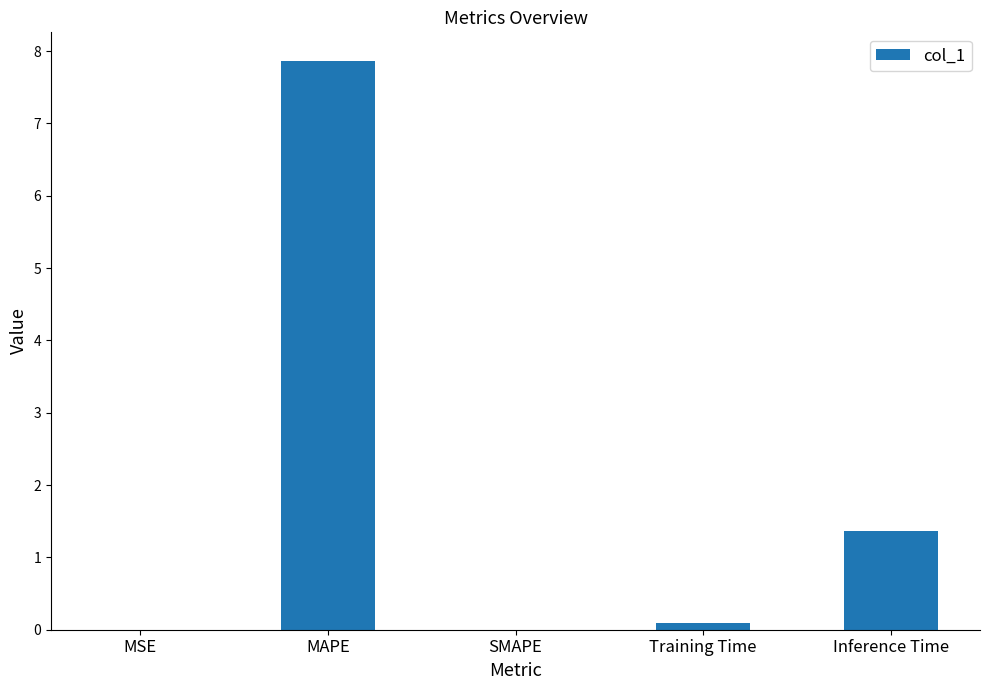

What is the change in value from SMAPE to Training Time?

+0.1